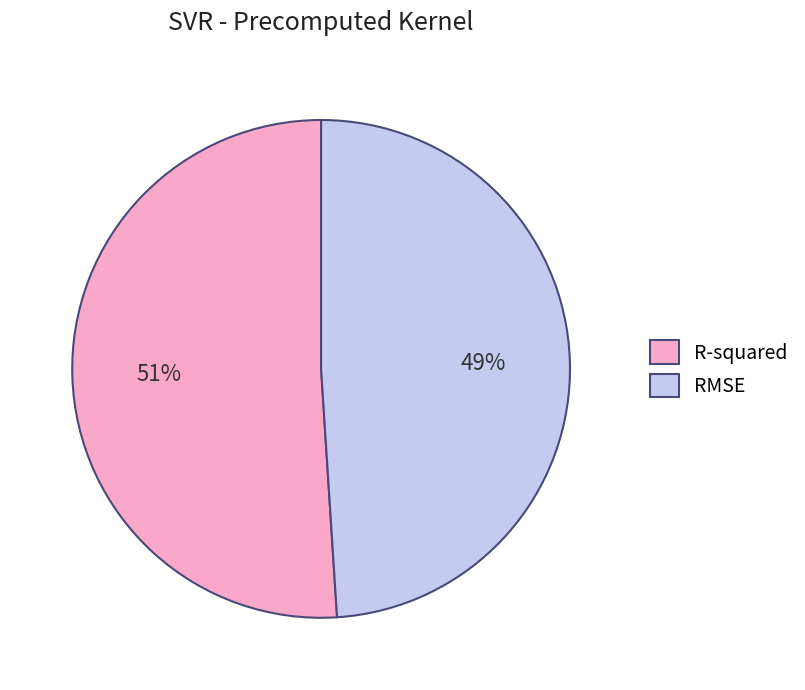

Rank the categories by value from lowest to highest.

RMSE, R-squared